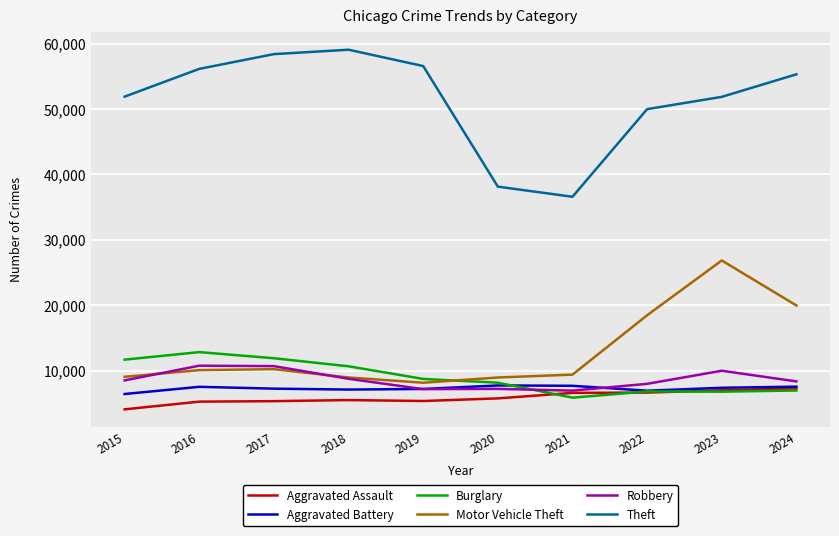

Which series has the largest total across all categories?

Theft